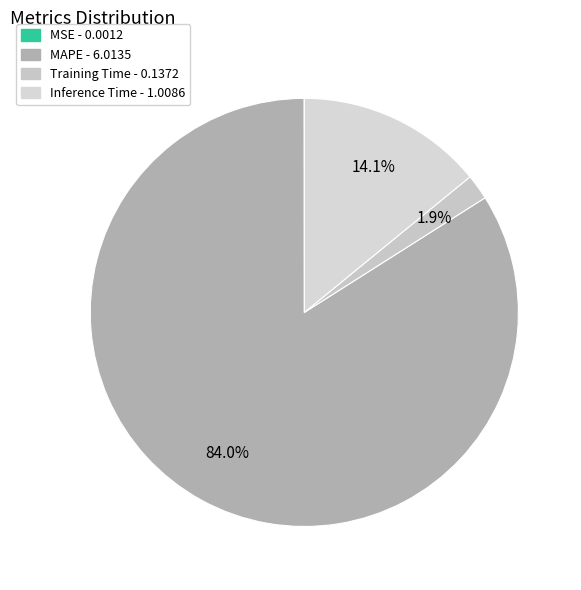

Does Inference Time represent more than half of the total?

No